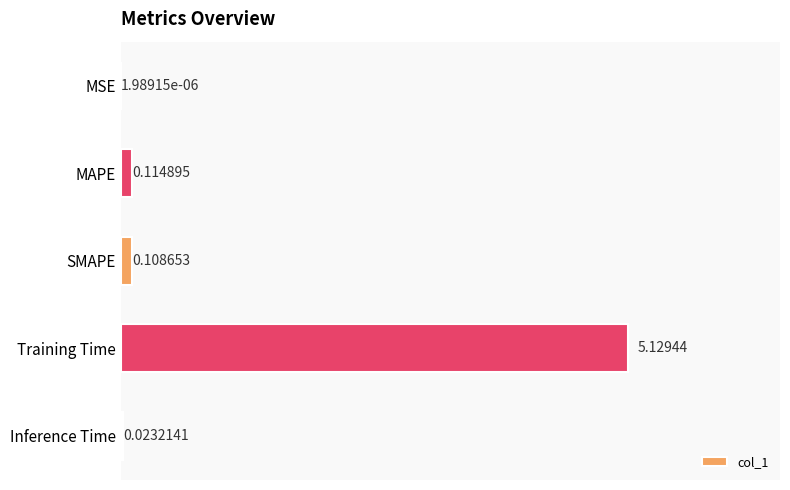

Between Inference Time and SMAPE, which is larger?

SMAPE